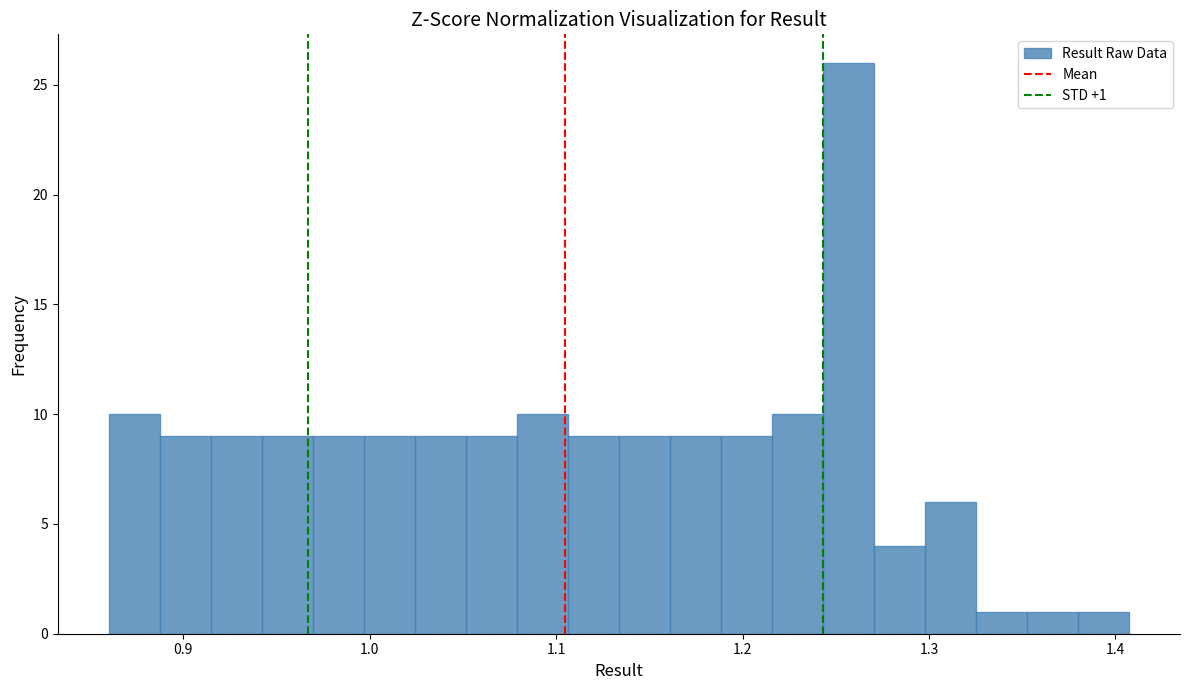

Read against the x-axis, roughly where is the centre of the tallest bar?

1.26